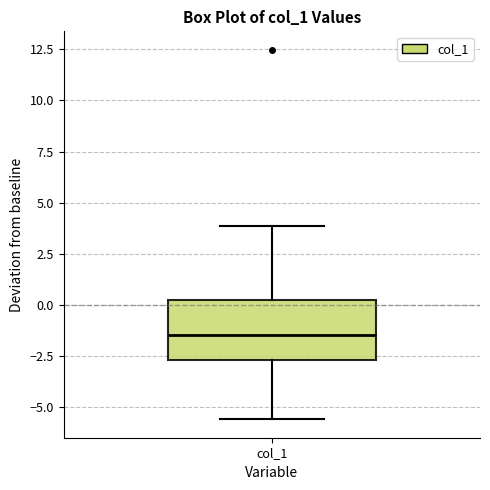

Where does the lower whisker of the box for col_1 end on the y-axis? The values are not printed on the chart, so give them approximately, as read against the axis.

-5.5